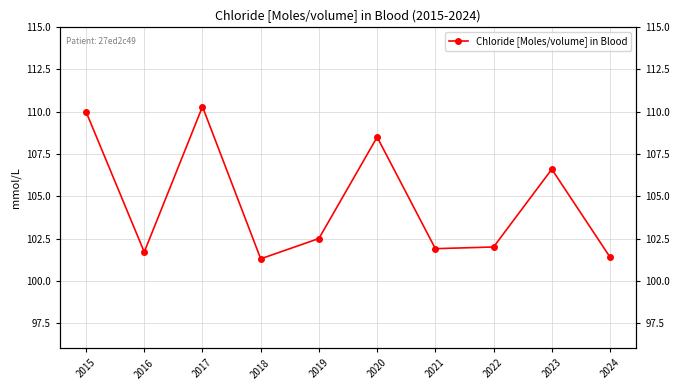

What is the minimum value shown in the chart?

101.3